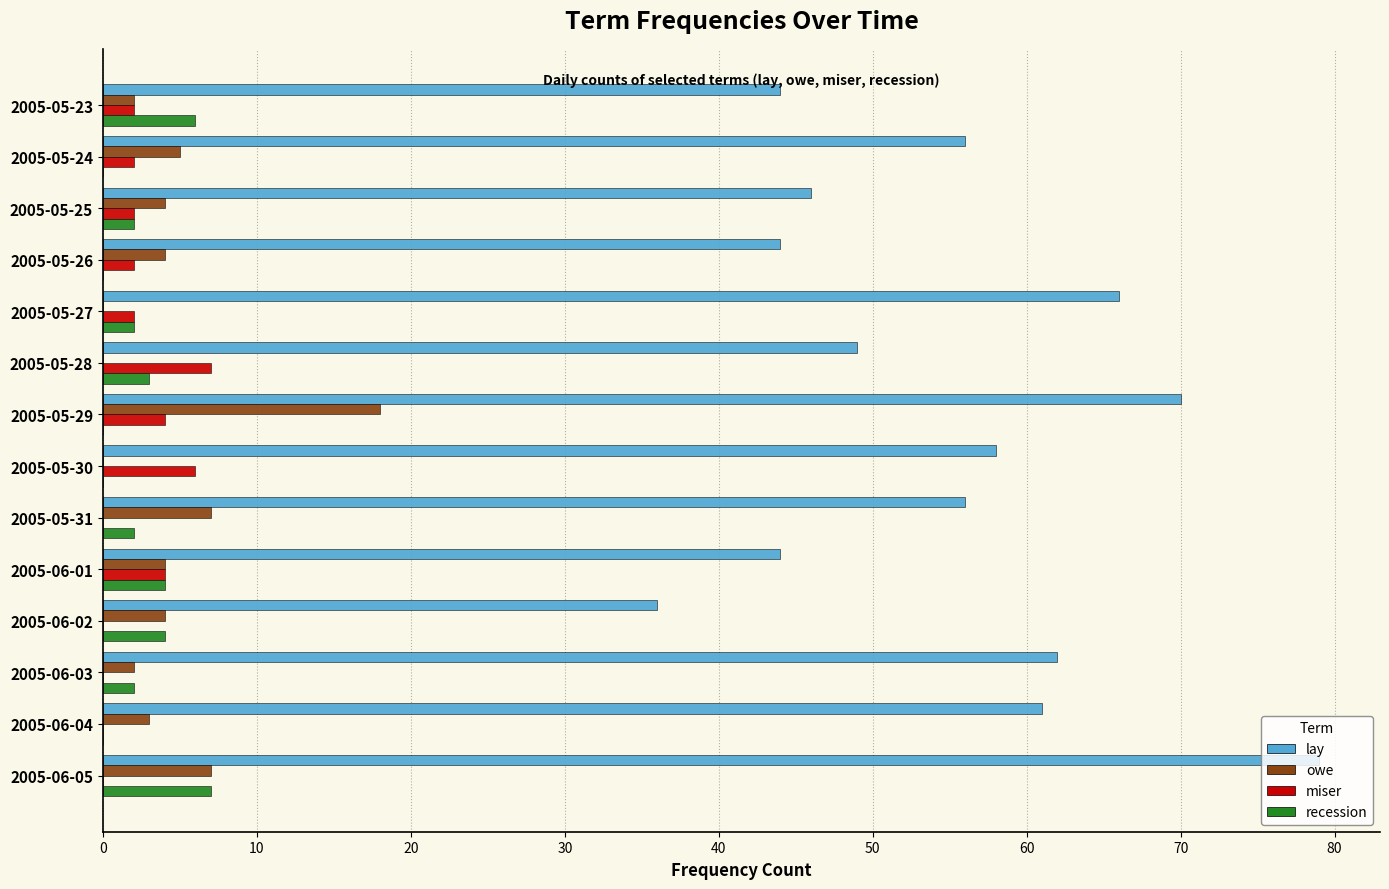

How many miser values are between 0 and 4?

12